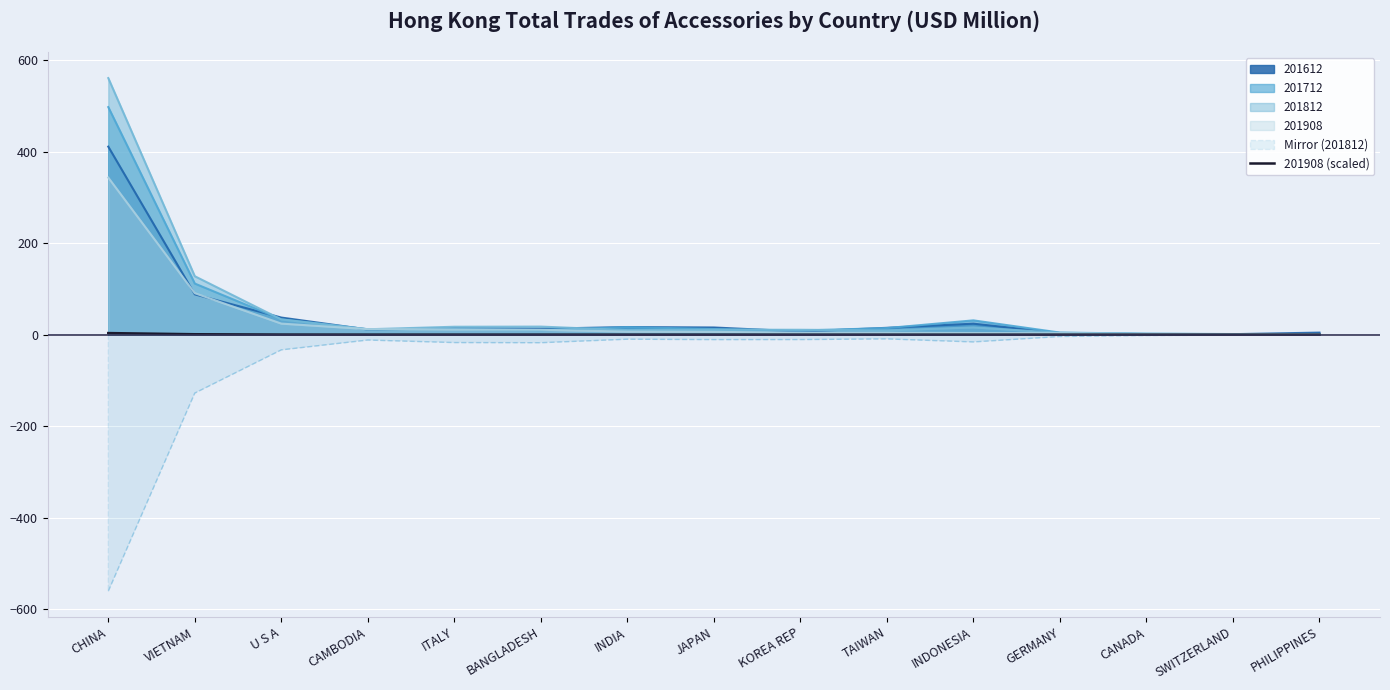

True or false: Mirror (201812) has a value of -767.5 at CHINA.

False